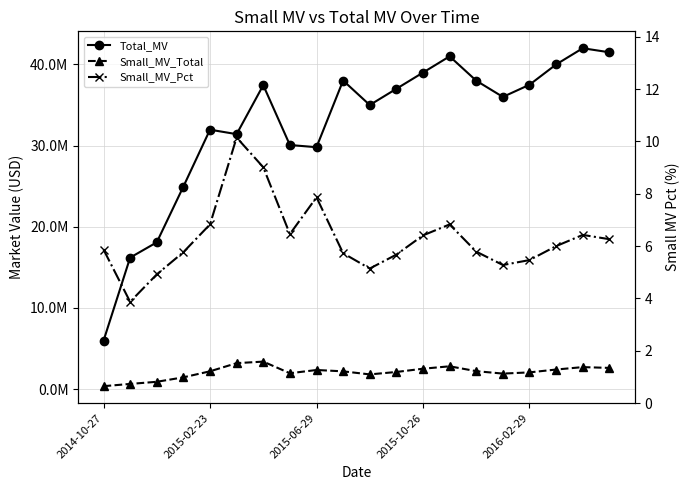

What is the approximate value of Small_MV_Pct at 14?

5.8